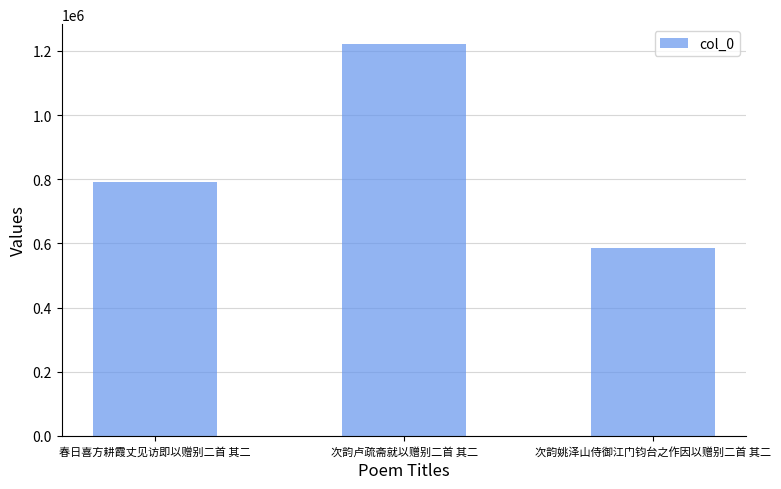

Where is the data nearest to the value 904082?

春日喜方耕霞丈见访即以赠别二首 其二